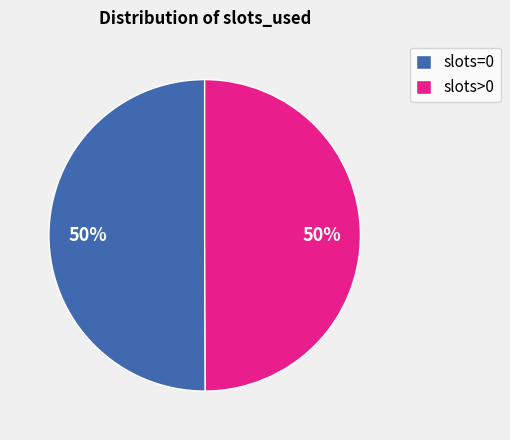

What is the ratio of the value at slots>0 to the value at slots=0?

1.0